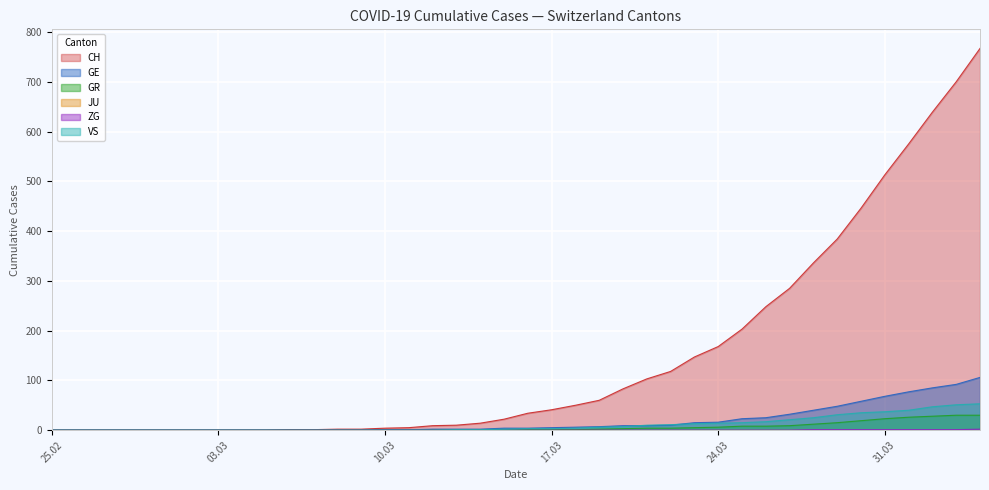

True or false: VS and GR intersect in this chart.

False